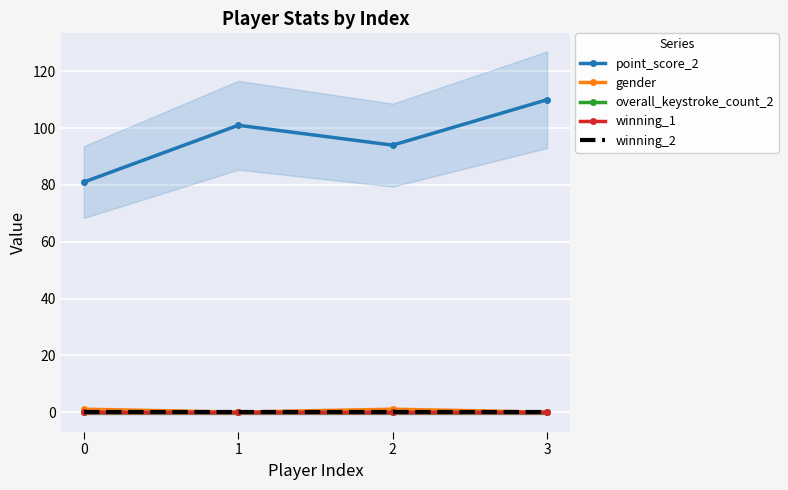

True or false: winning_1 and winning_2 cross at least once.

False